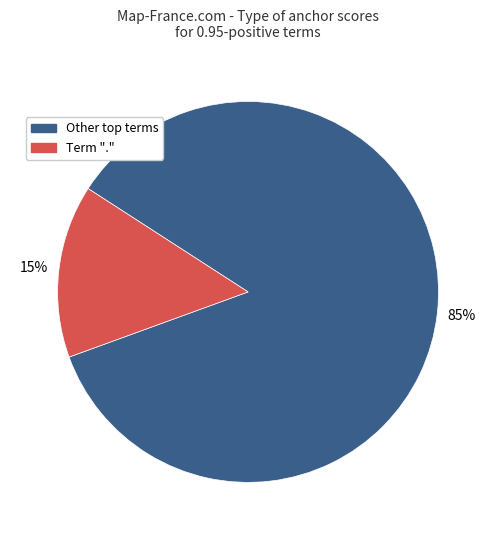

Count the number of slices in the pie.

2